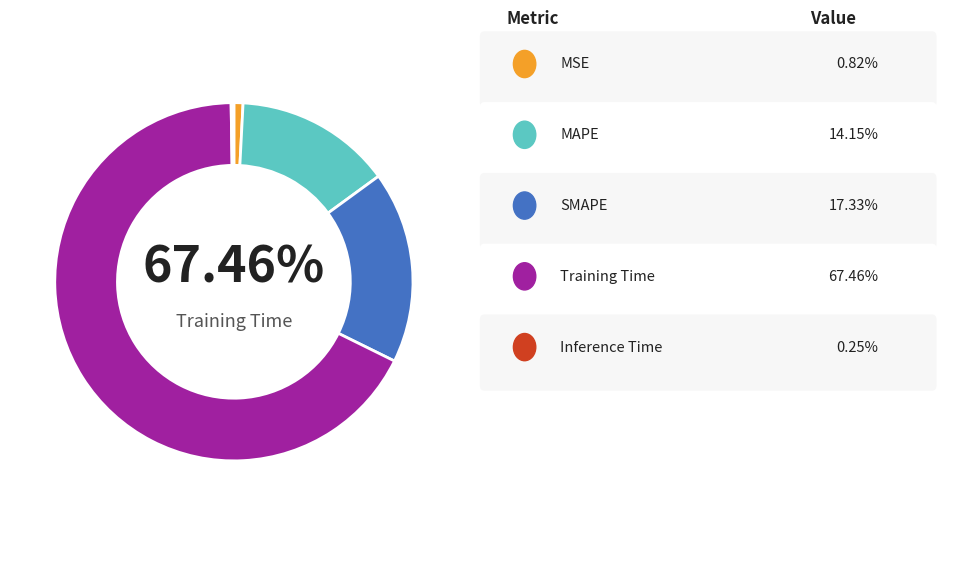

Do MAPE and MSE together represent more than half of the pie?

No